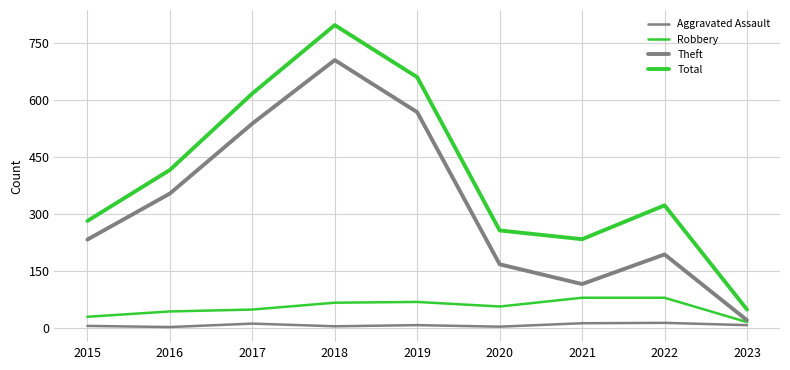

Does the chart display data point markers on the line(s)?

No